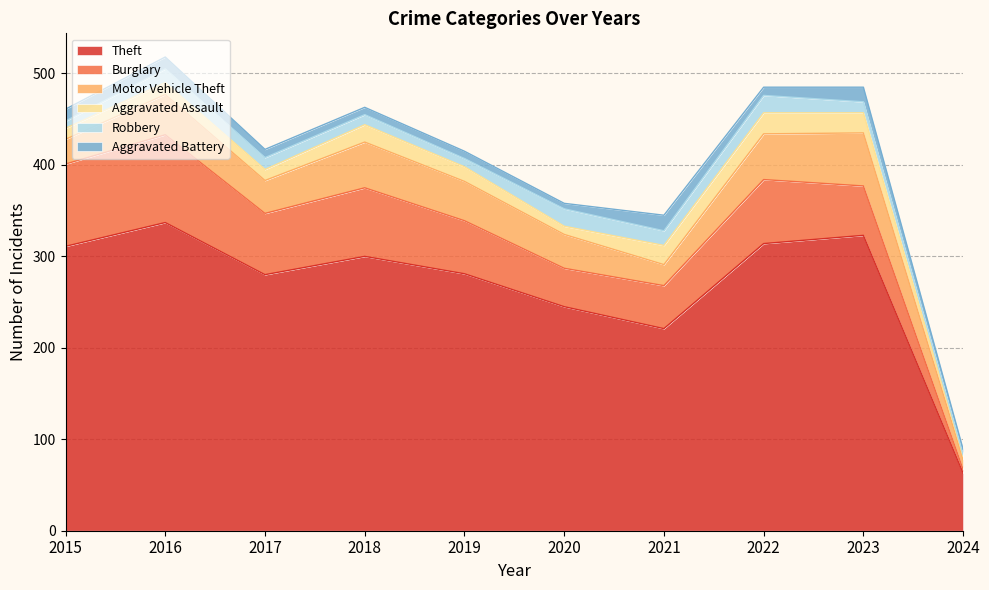

Reading left to right, list all the values displayed in this chart.

Theft: 2015=311	2016=337	2017=280	2018=300	2019=281	2020=245	2021=221	2022=314	2023=323	2024=63
Burglary: 2015=90	2016=96	2017=67	2018=75	2019=58	2020=42	2021=47	2022=70	2023=54	2024=4
Motor Vehicle Theft: 2015=27	2016=44	2017=36	2018=50	2019=43	2020=37	2021=23	2022=50	2023=58	2024=11
Aggravated Assault: 2015=12	2016=13	2017=12	2018=19	2019=16	2020=9	2021=21	2022=23	2023=22	2024=3
Robbery: 2015=8	2016=15	2017=13	2018=11	2019=9	2020=19	2021=16	2022=19	2023=12	2024=2
Aggravated Battery: 2015=13	2016=13	2017=9	2018=8	2019=8	2020=6	2021=17	2022=9	2023=16	2024=6